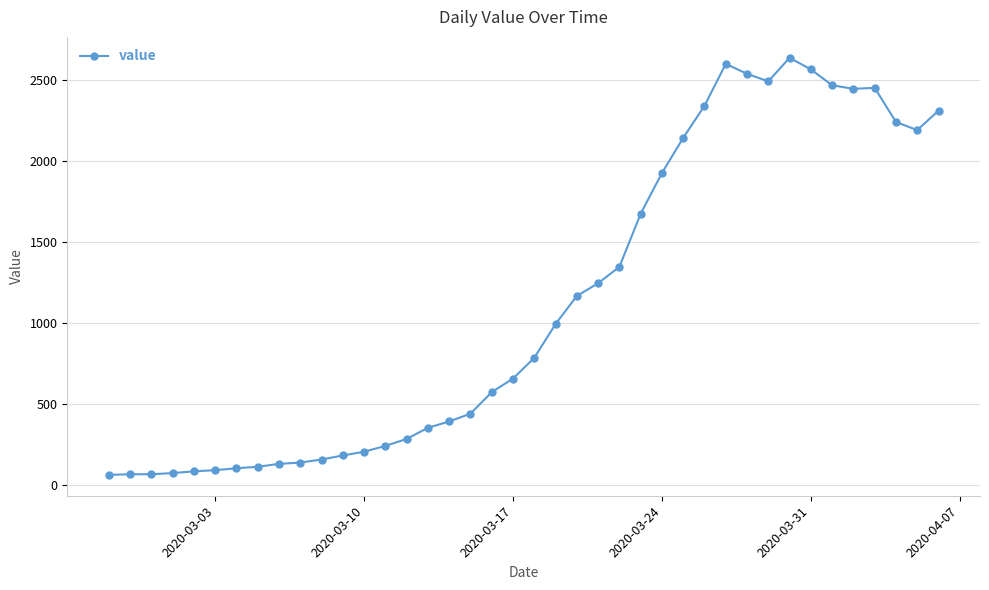

What is the minimum value shown in the chart?

61